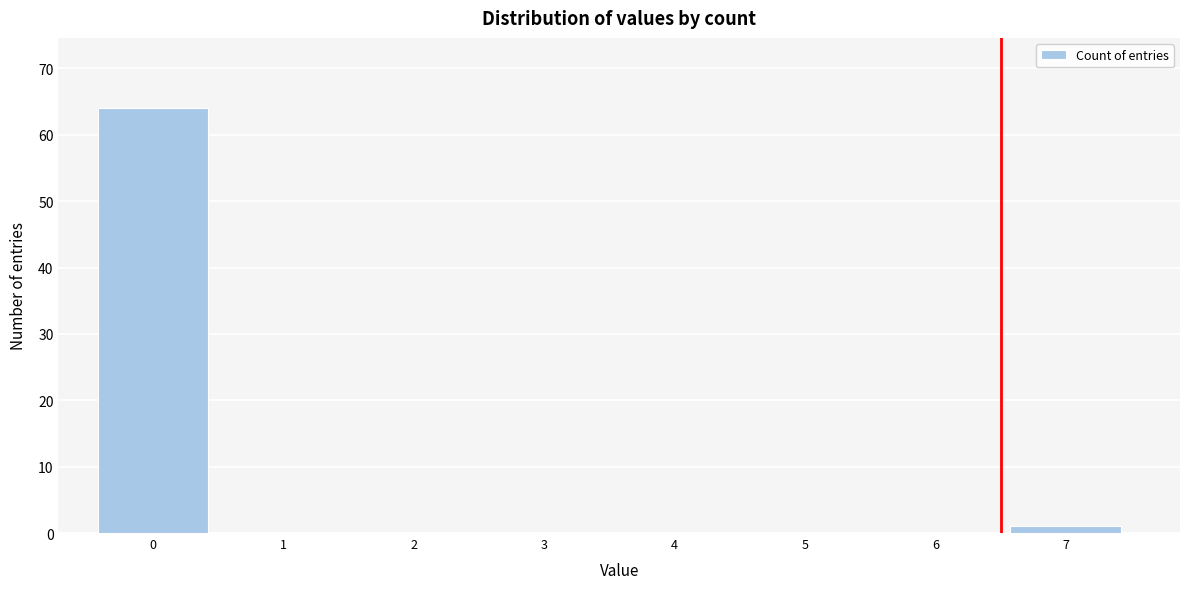

Reading left to right, what are all the values shown in this chart?

0=64	1=0	2=0	3=0	4=0	5=0	6=0	7=1